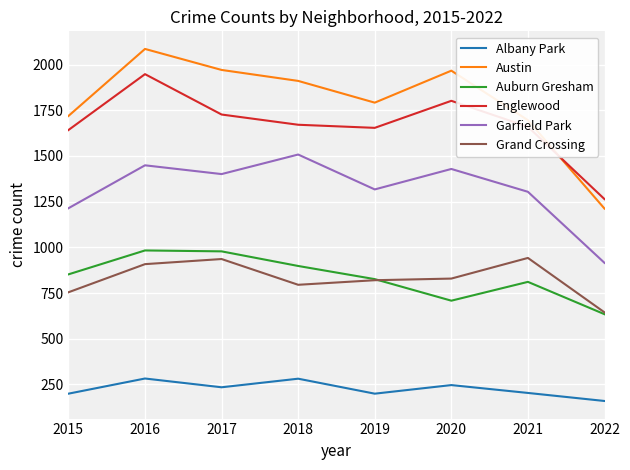

Which series has the largest range (max minus min)?

Austin